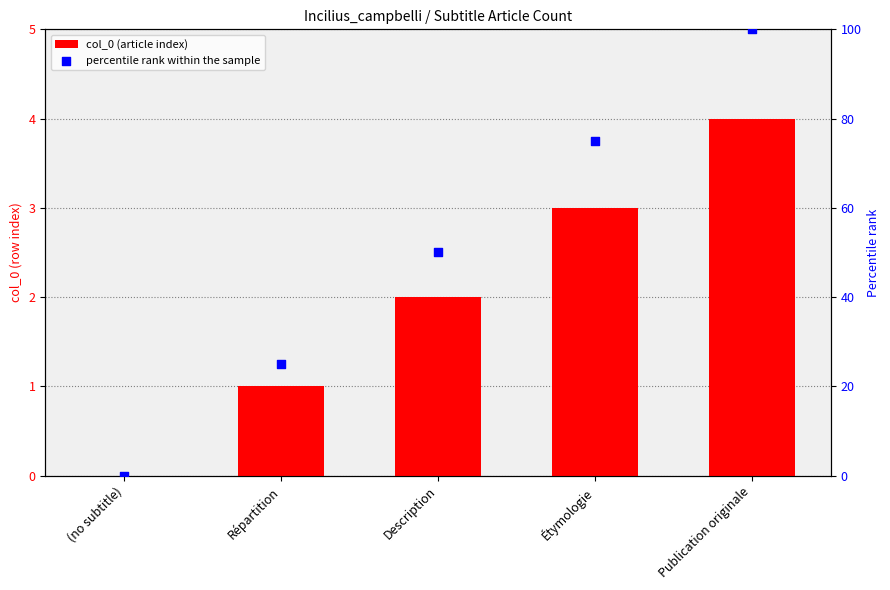

Which series reaches the maximum Y coordinate?

percentile rank within the sample